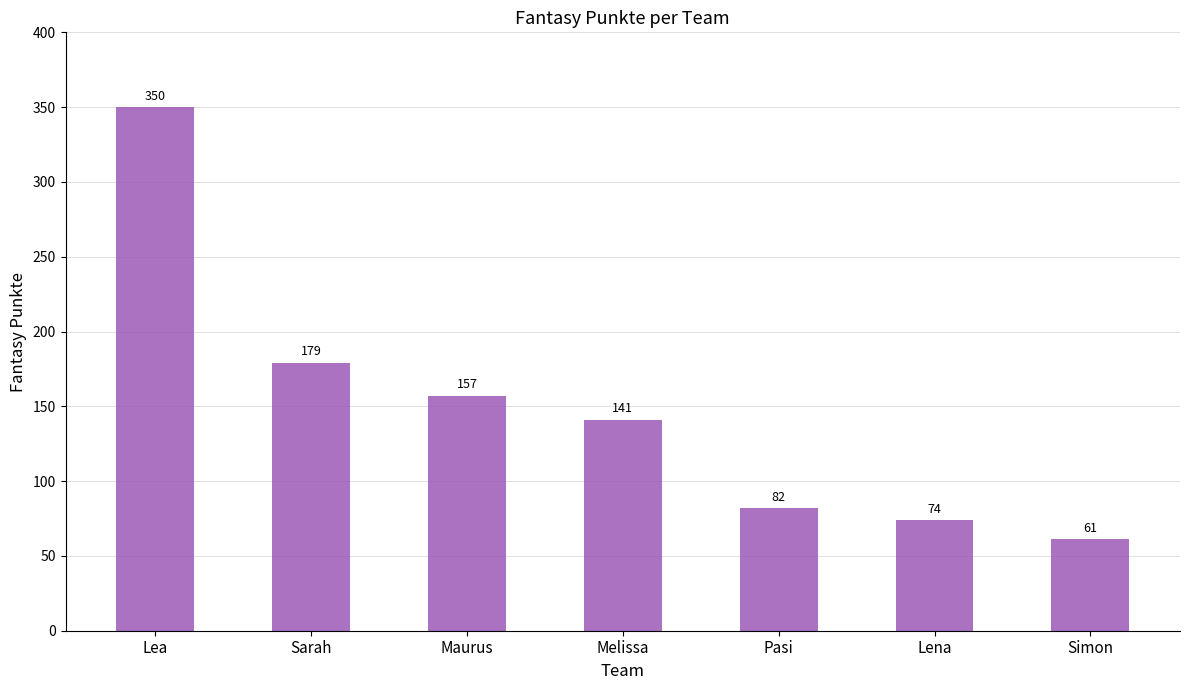

Which category has the lowest value across all series?

Simon